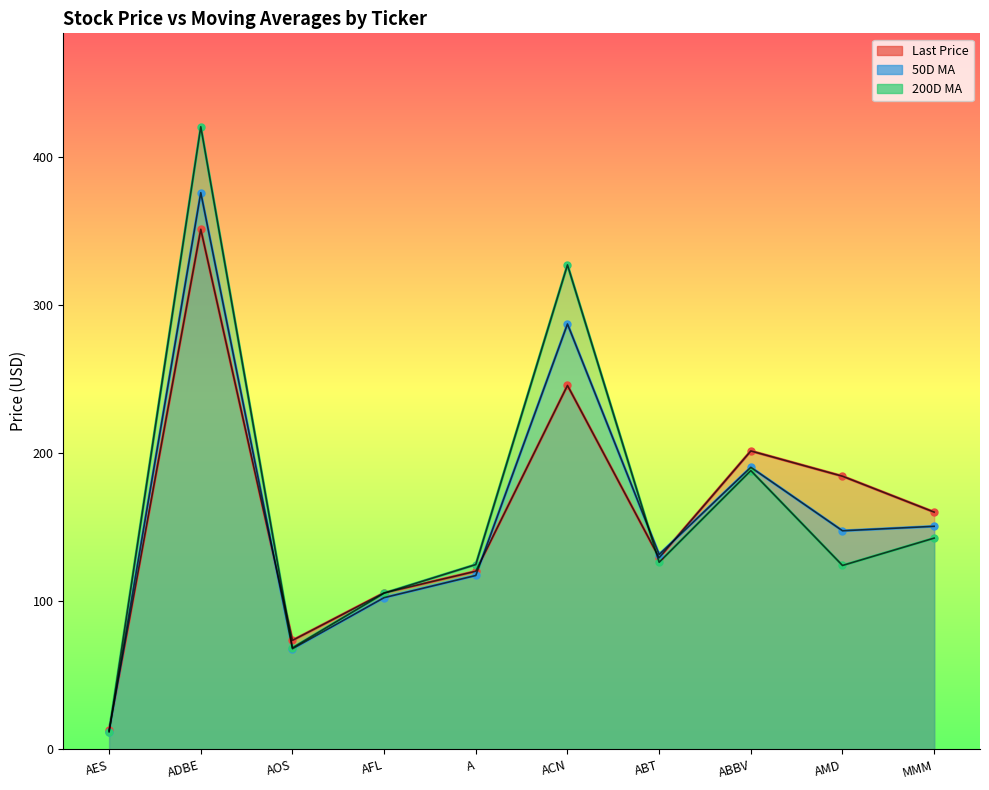

How many data points does each series have?

10